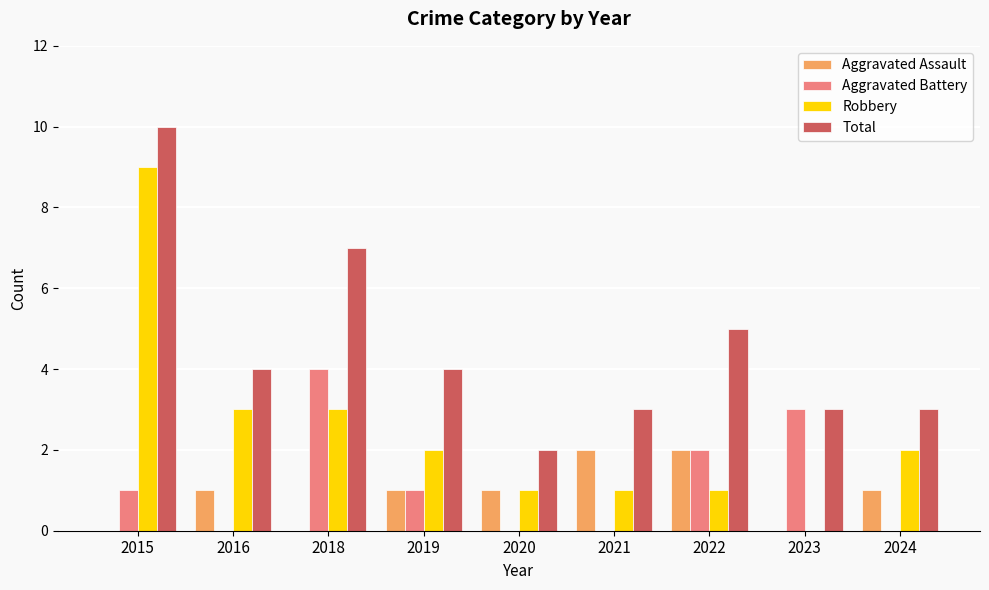

What is the average value of the Aggravated Assault series?

1